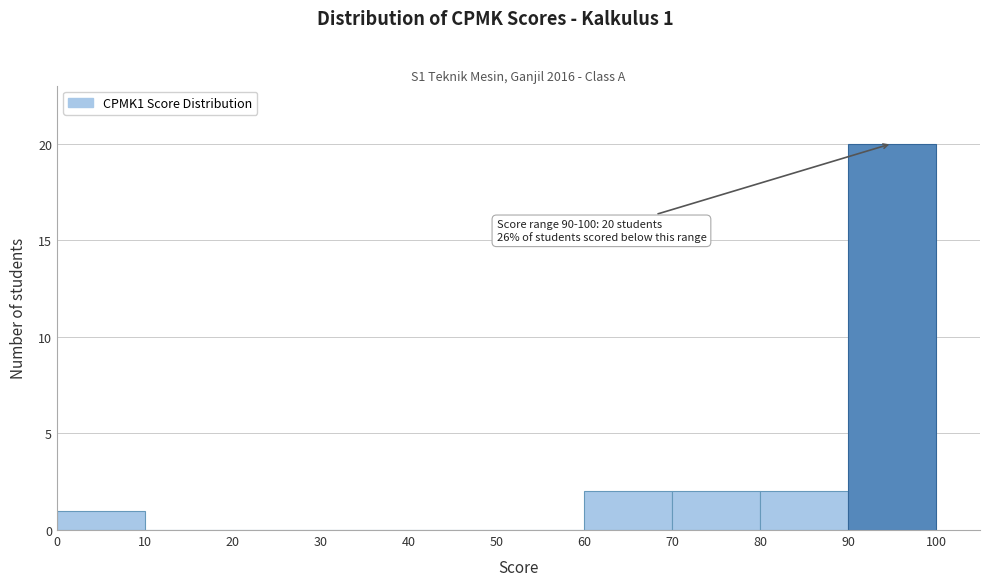

Over which range of the x-axis is the bar tallest?

90 to 100